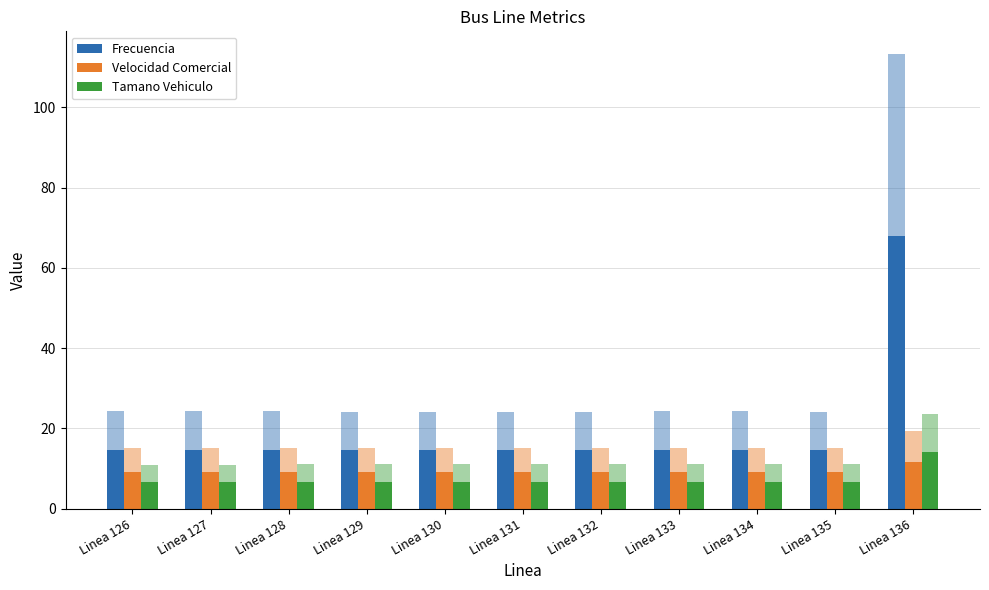

Which category has the highest value in the Tamano Vehiculo series?

Linea 136